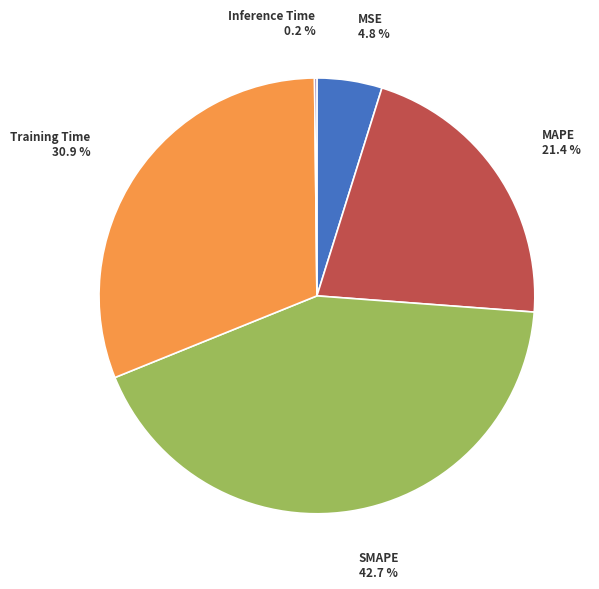

Is the sum of MSE and SMAPE greater than half?

No